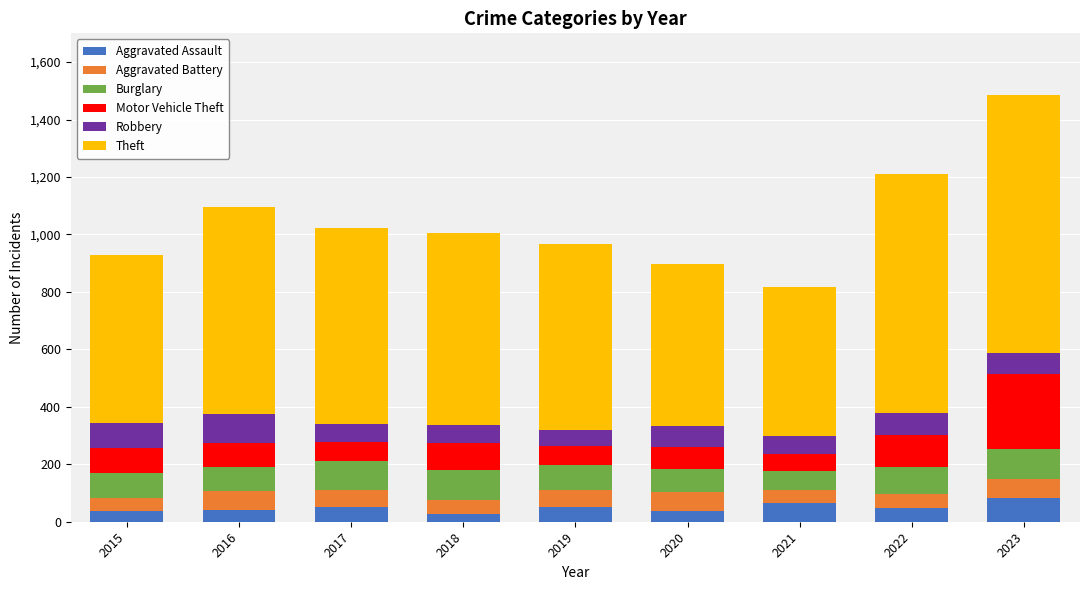

What is the sum of all Aggravated Assault values?

443